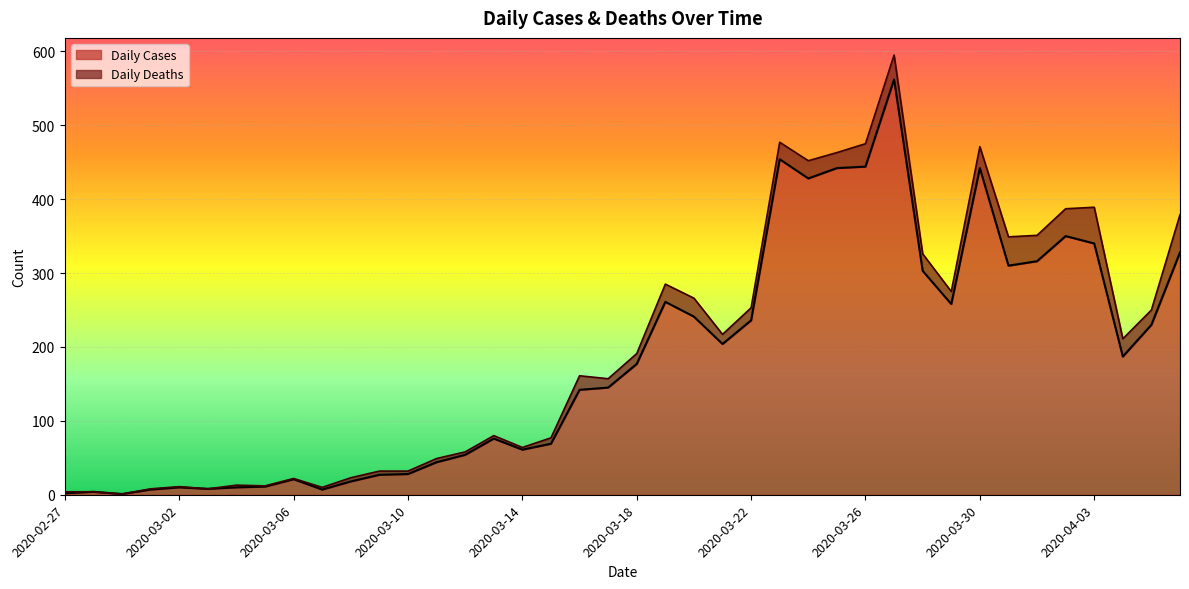

List the labels in order of value, smallest first.

2020-02-29, 2020-02-27, 2020-02-28, 2020-03-01, 2020-03-07, 2020-03-03, 2020-03-02, 2020-03-04, 2020-03-05, 2020-03-08, 2020-03-06, 2020-03-09, 2020-03-10, 2020-03-11, 2020-03-12, 2020-03-14, 2020-03-15, 2020-03-13, 2020-03-16, 2020-03-17, 2020-03-18, 2020-04-04, 2020-03-21, 2020-04-05, 2020-03-22, 2020-03-20, 2020-03-29, 2020-03-19, 2020-03-28, 2020-03-31, 2020-04-01, 2020-04-06, 2020-04-03, 2020-04-02, 2020-03-24, 2020-03-25, 2020-03-30, 2020-03-26, 2020-03-23, 2020-03-27